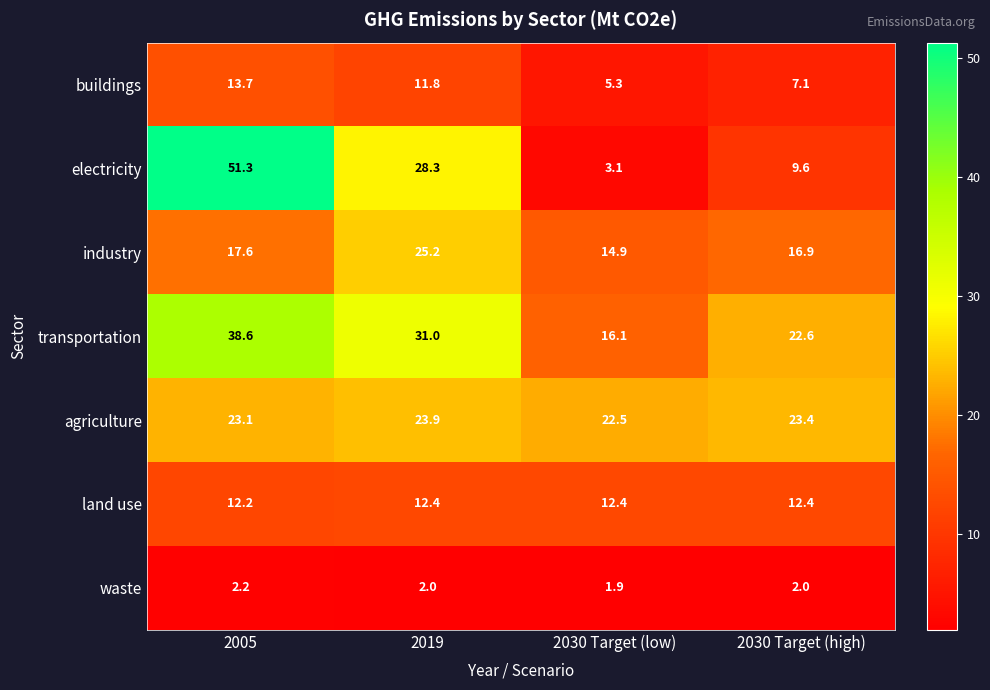

What is the total value across all series at 2030 Target (low)?

76.2